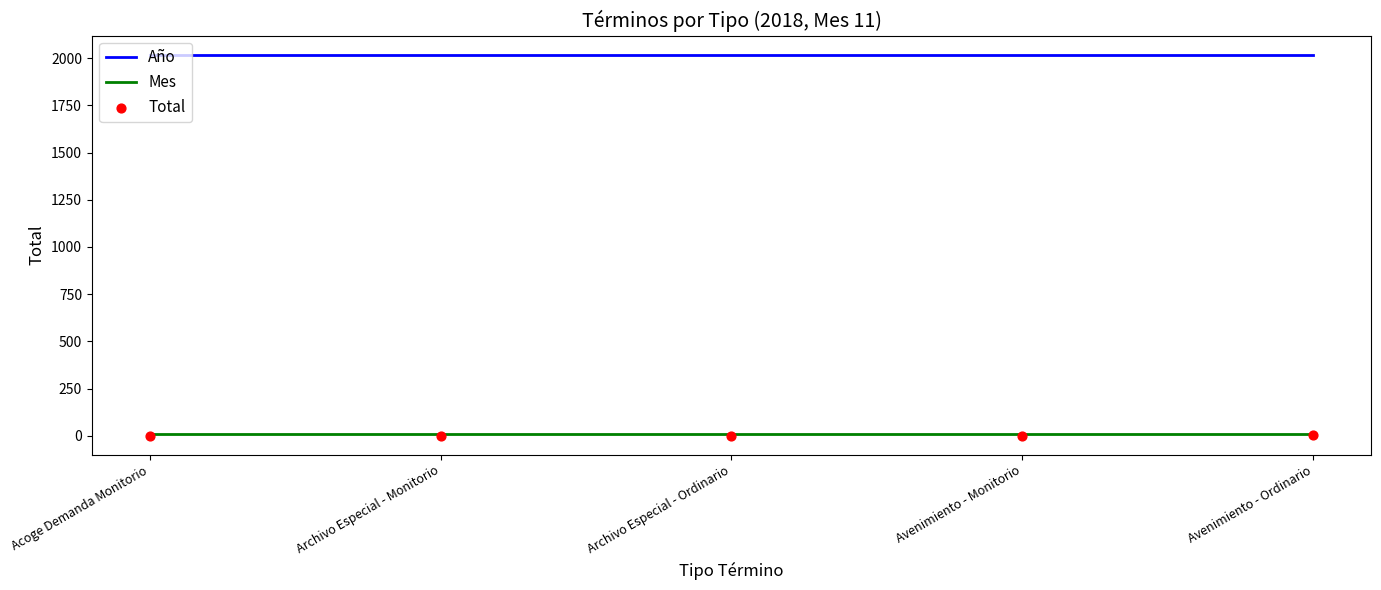

What is the total value across all series at Acoge Demanda Monitorio?

2030